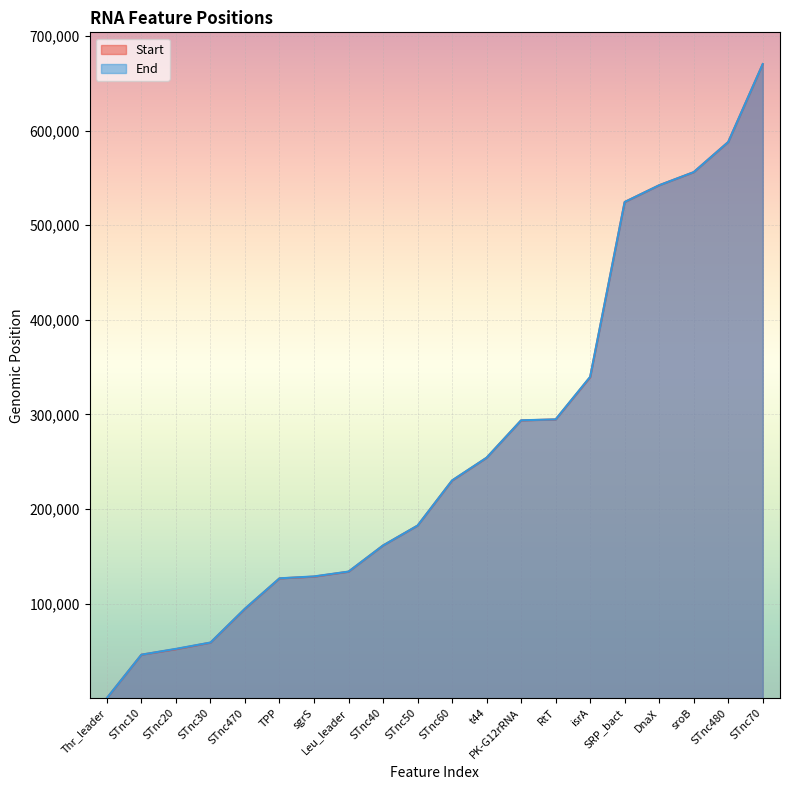

Between STnc30 and TPP, which series saw the biggest shift?

Start